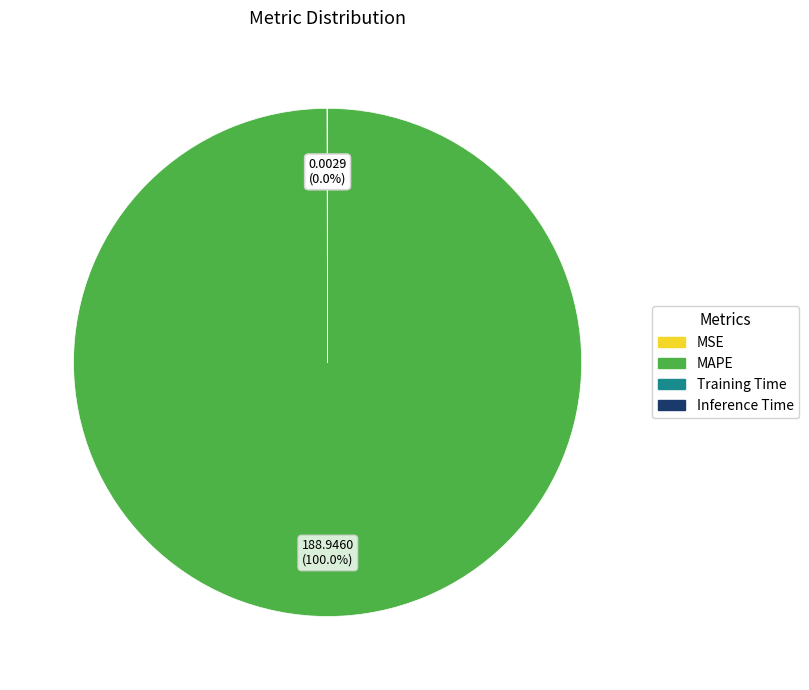

Is there any slice that represents more than half of the pie?

Yes